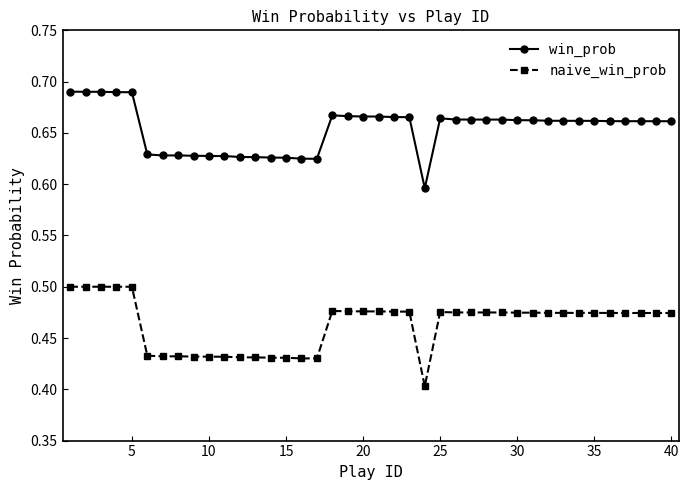

True or false: naive_win_prob and win_prob intersect in this chart.

False